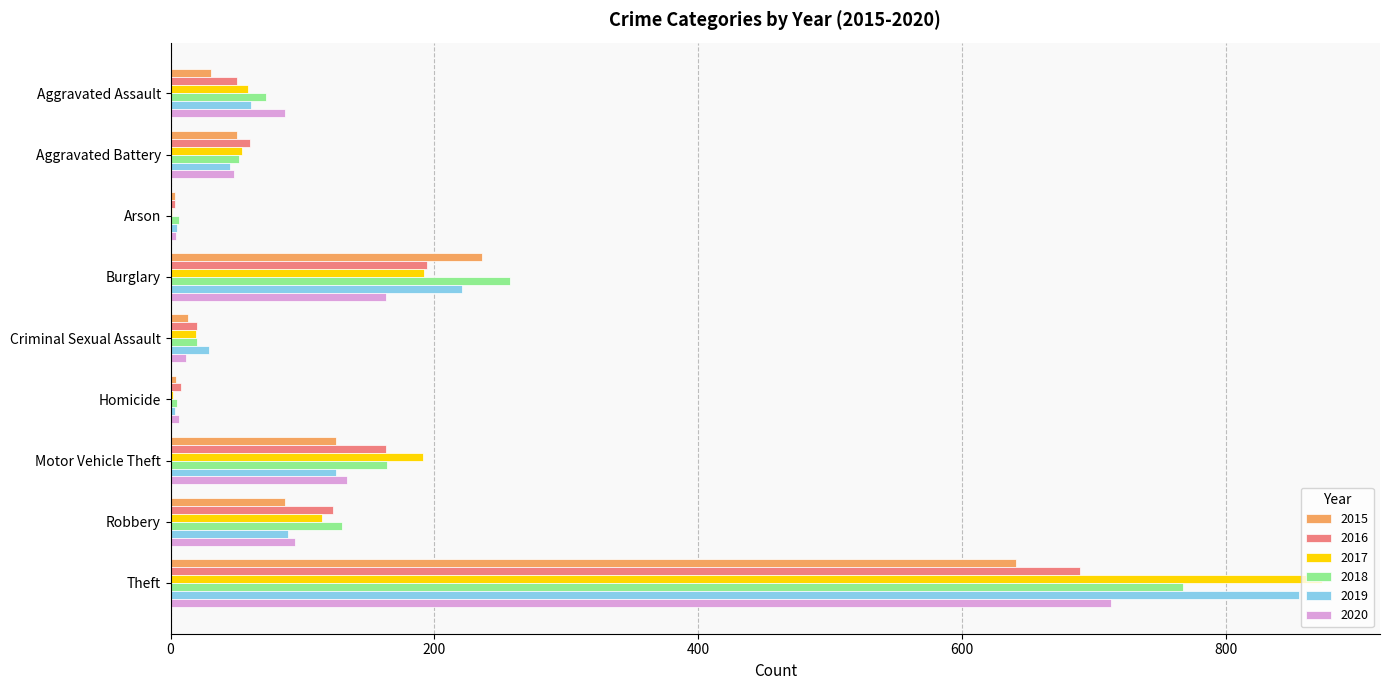

At which label does 2015 reach its peak?

Theft